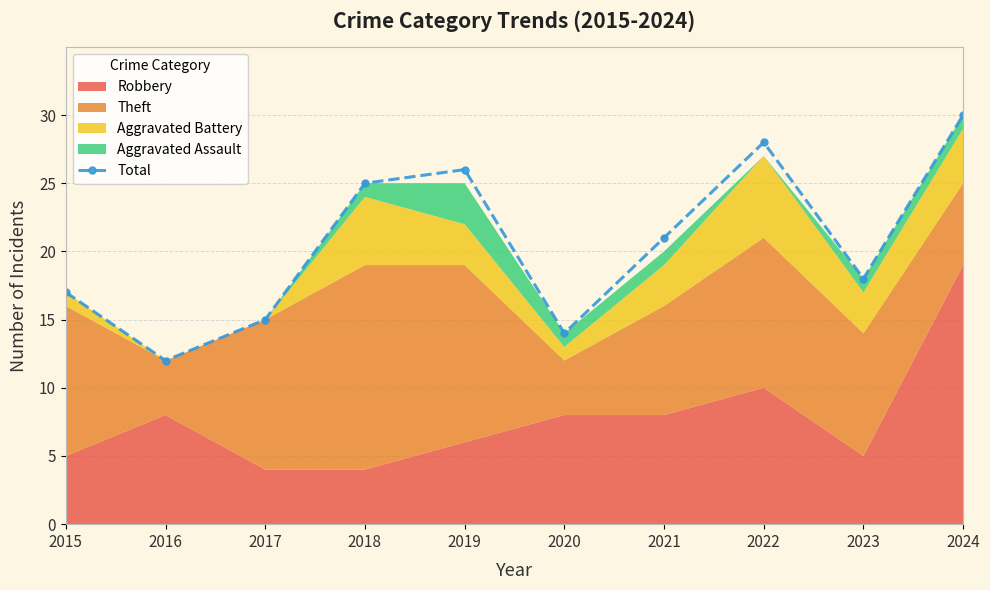

Where is the data nearest to the value 21?

2021